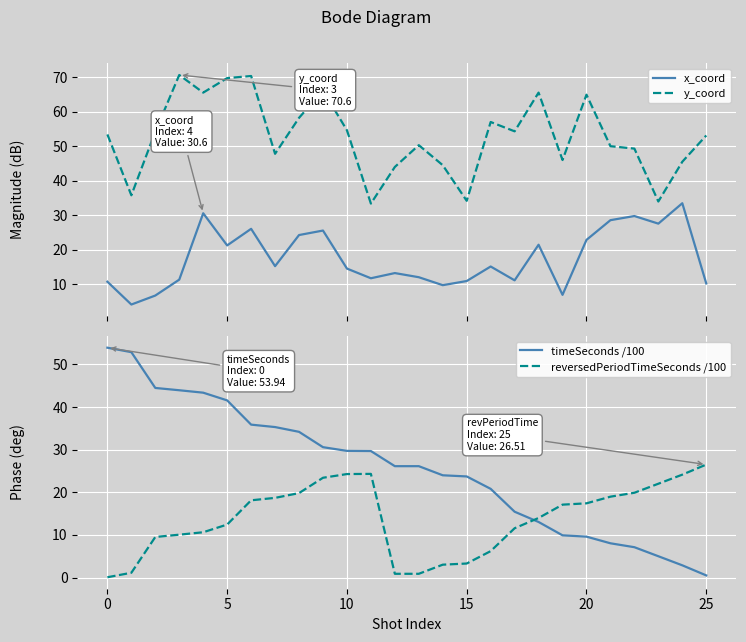

What are all the series names shown in the legend?

x_coord, y_coord, timeSeconds /100, reversedPeriodTimeSeconds /100